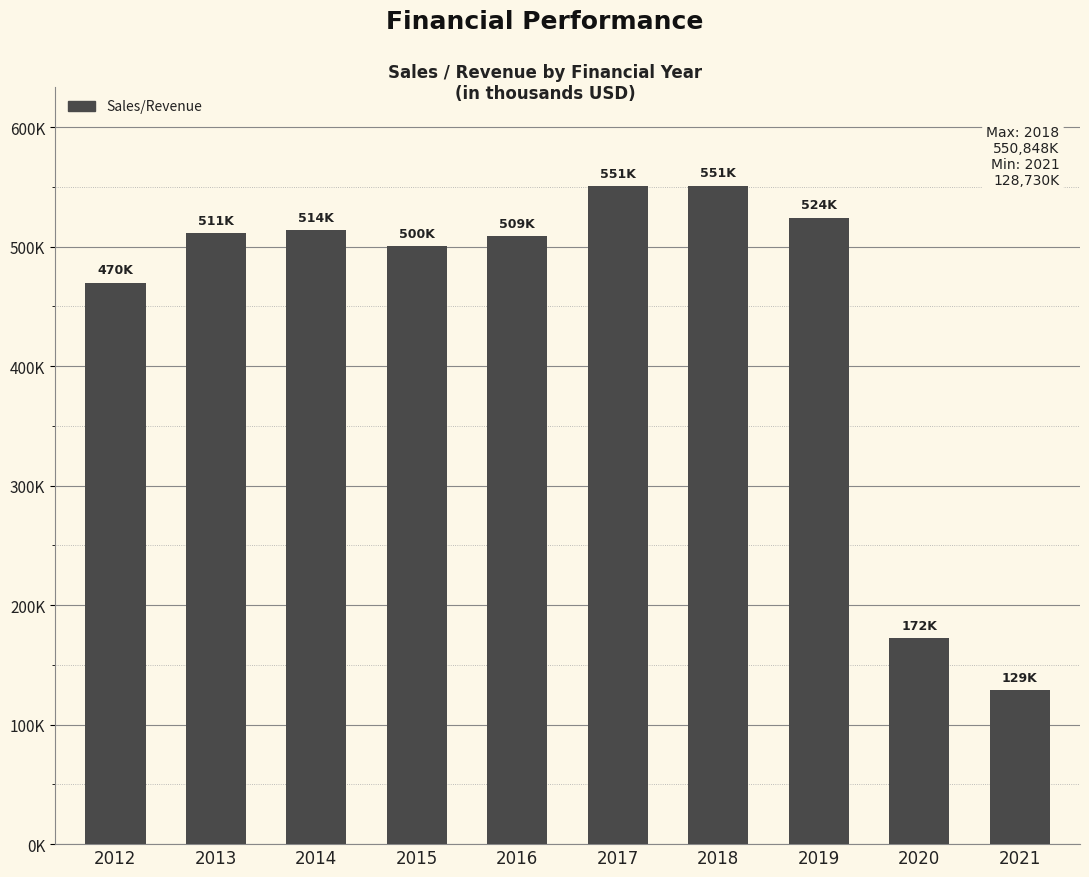

What is the smallest value displayed?

128730